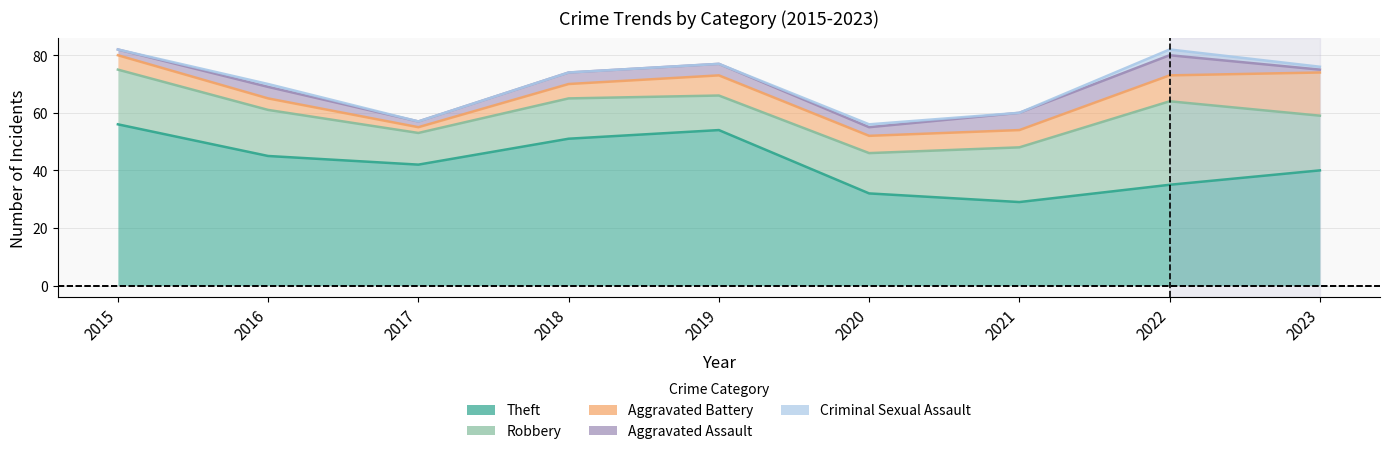

Which series has the largest range (max minus min)?

Theft